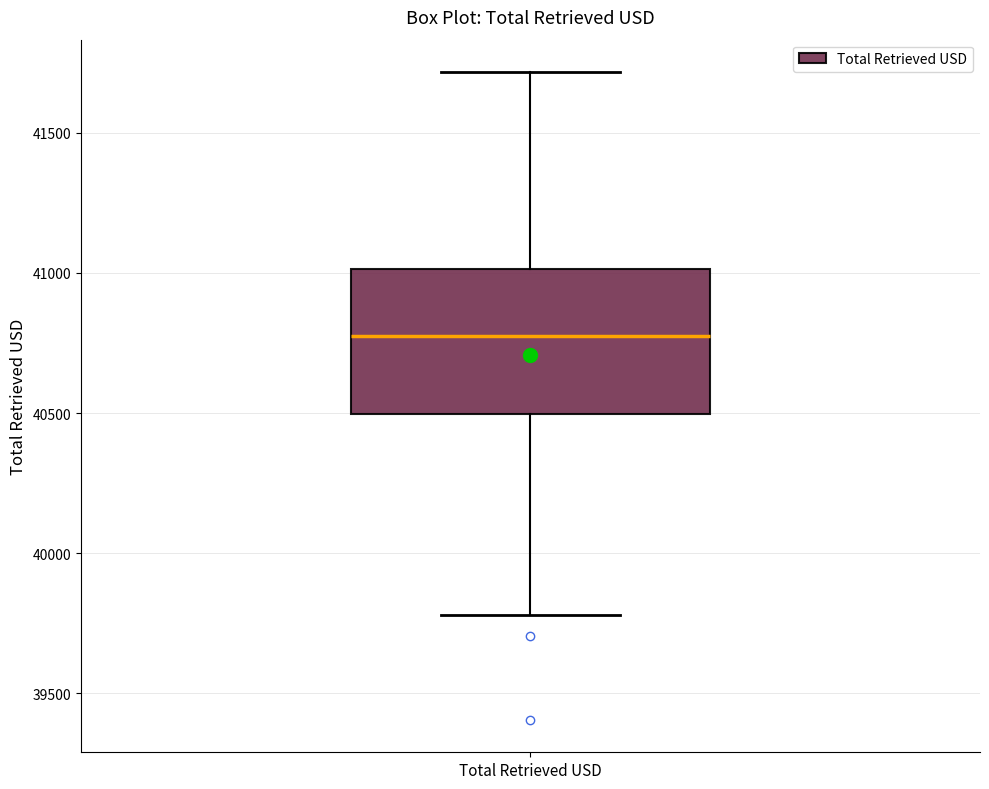

Transcribe this box plot: give where the median line is, the range the box spans, and where the two whiskers end, as read against the y-axis. The values are not printed on the chart, so give them approximately, as read against the axis.

median 40750, box 40500 to 41000, whiskers 39800 to 41700